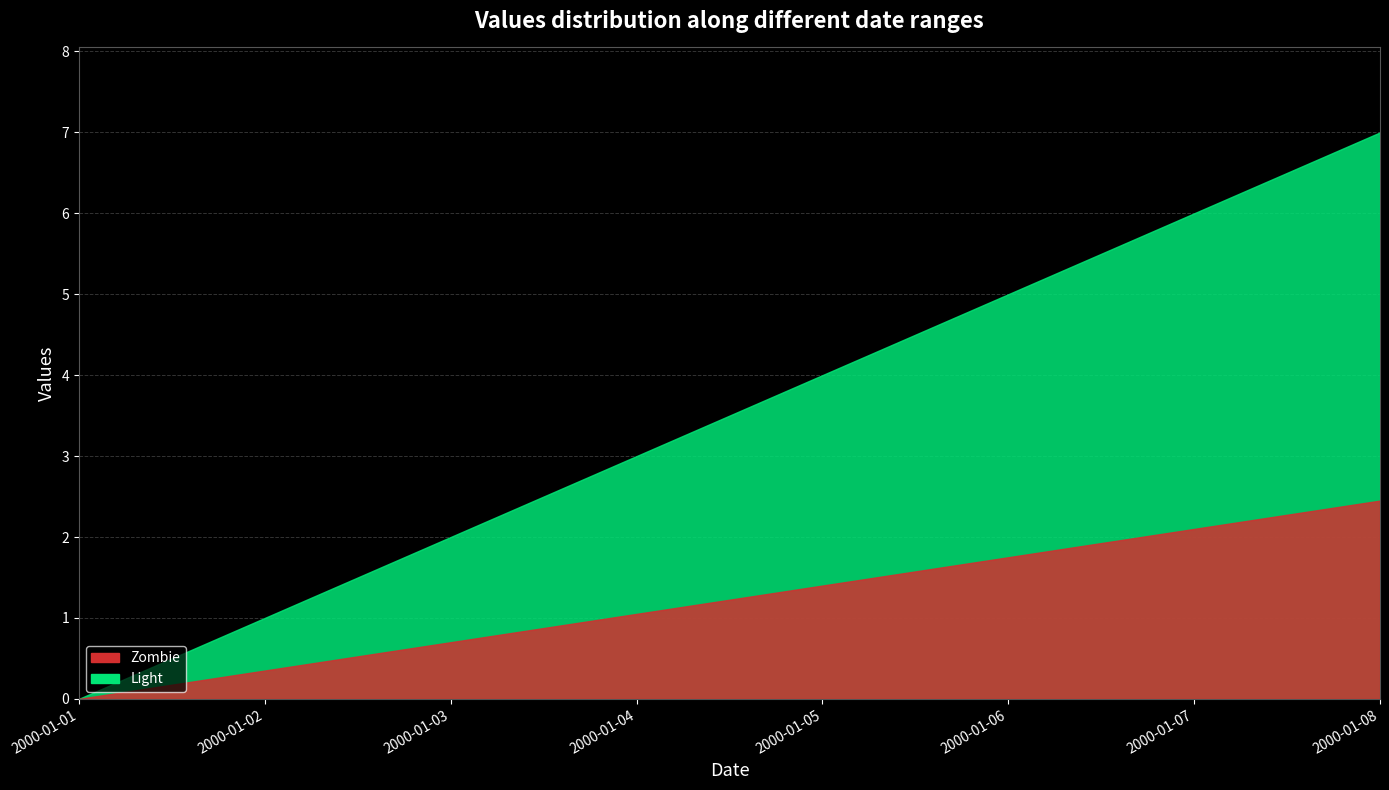

Which label corresponds to the largest value in the chart?

2000-01-08